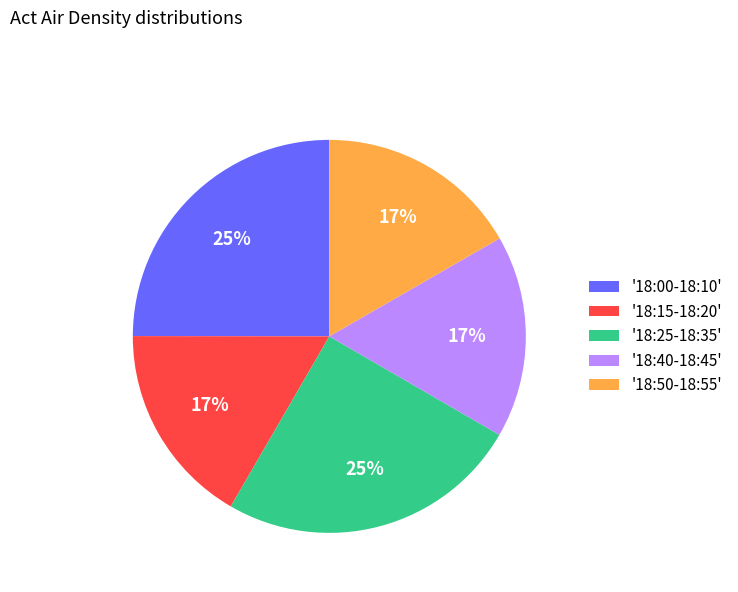

To the nearest percent, what is the average slice percentage?

20%